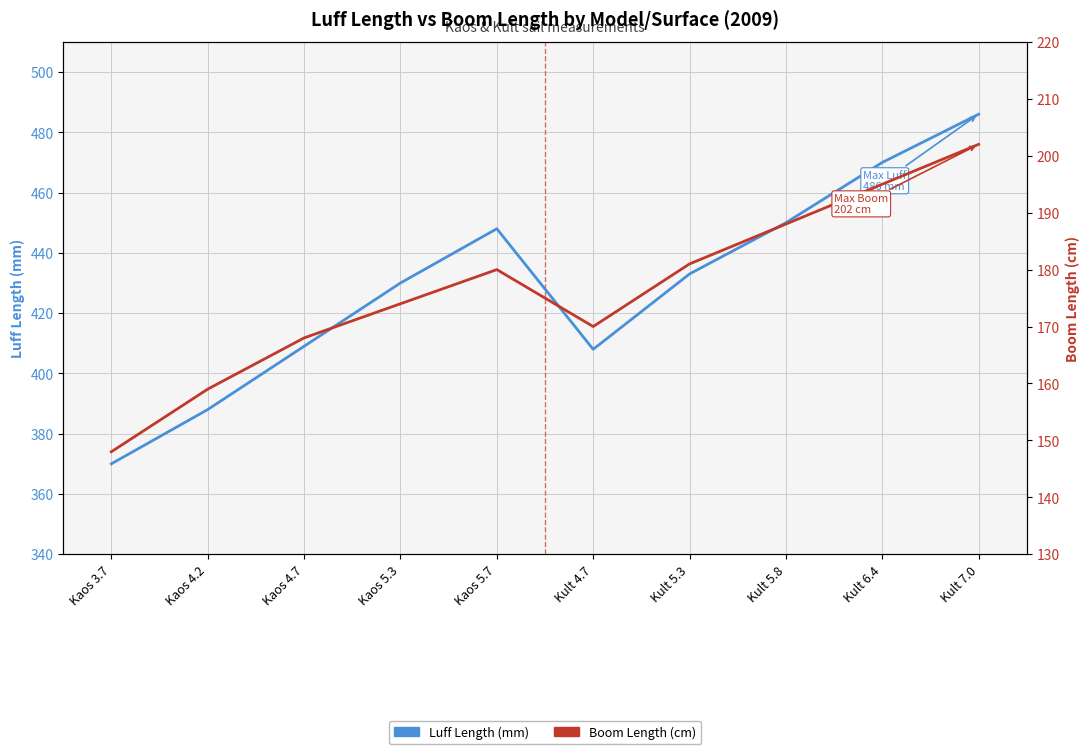

What is the total value across all series at Kaos 5.3?

604